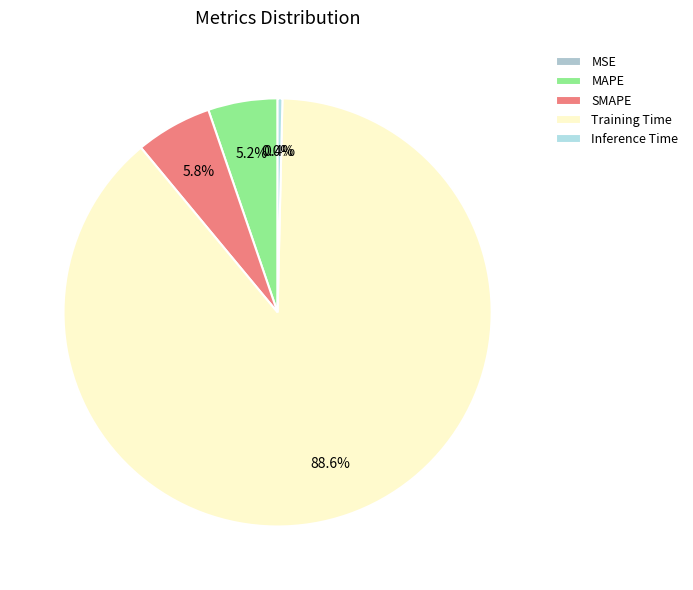

Which has a higher value, MSE or SMAPE?

SMAPE